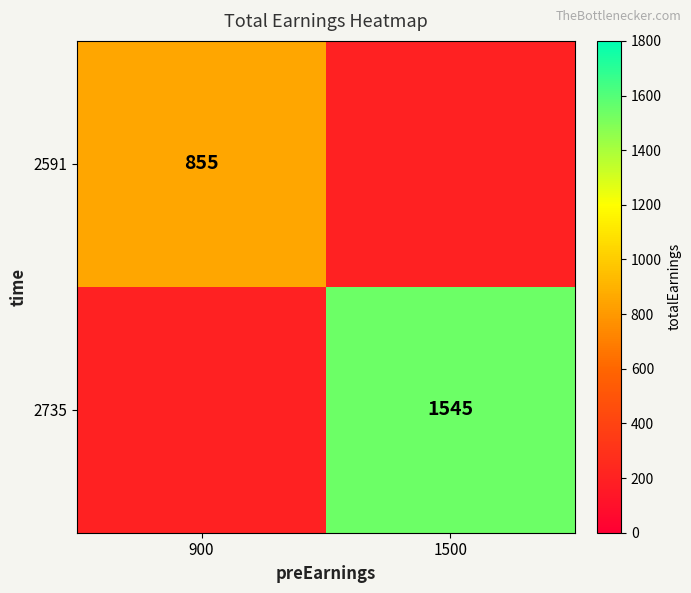

Is it true that 2591 equals 855 at 900?

True